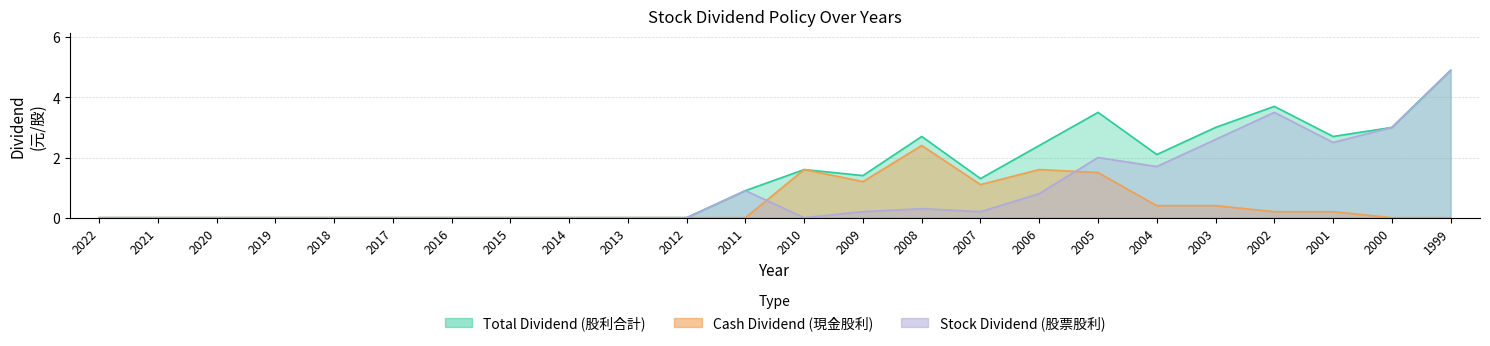

Reading left to right, what are all the values shown in this chart?

Cash Dividend (盈餘): 0.0	0.0	0.0	0.0	0.0	0.0	0.0	0.0	0.0	0.0	0.0	0.0	1.6	1.2	2.4	1.1	1.6	1.5	0.4	0.4	0.2	0.2	0.0	0.0
Stock Dividend Total (股票合計): 0.0	0.0	0.0	0.0	0.0	0.0	0.0	0.0	0.0	0.0	0.0	0.9	0.0	0.2	0.3	0.2	0.8	2.0	1.7	2.6	3.5	2.5	3.0	4.9
Total Dividend (股利合計): 0.0	0.0	0.0	0.0	0.0	0.0	0.0	0.0	0.0	0.0	0.0	0.9	1.6	1.4	2.7	1.3	2.4	3.5	2.1	3.0	3.7	2.7	3.0	4.9